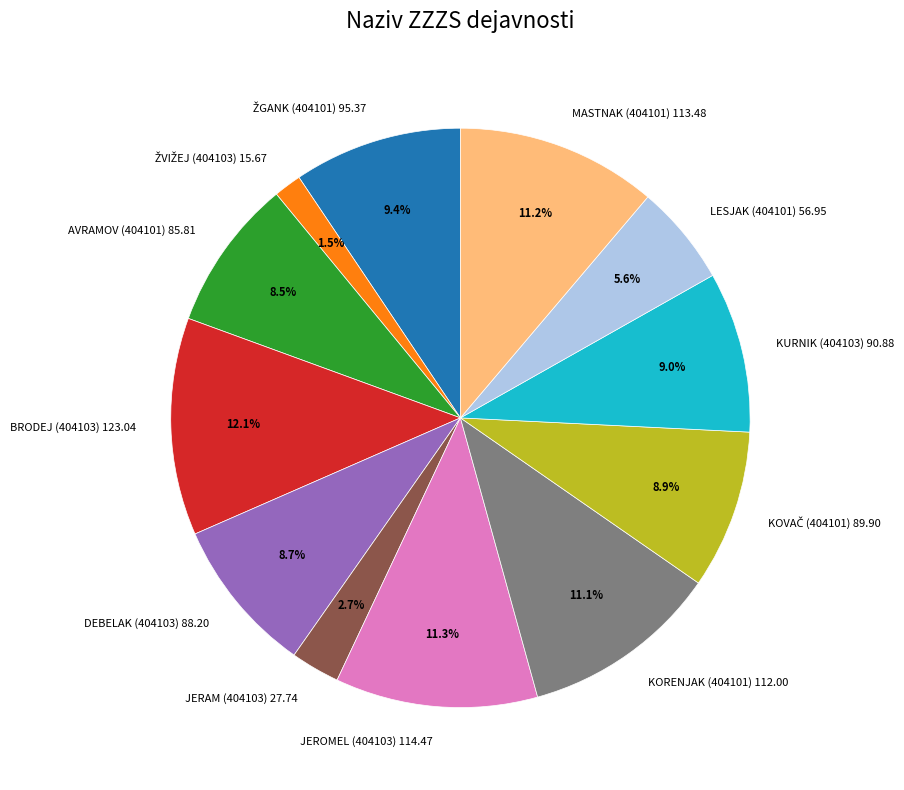

Count the number of slices in the pie.

12